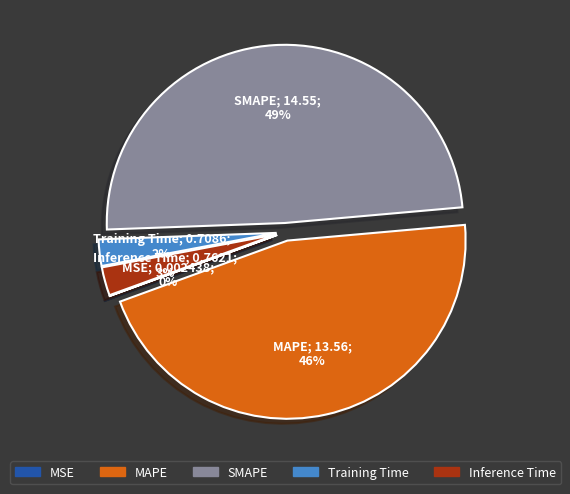

Which has a higher value, Inference Time or MAPE?

MAPE